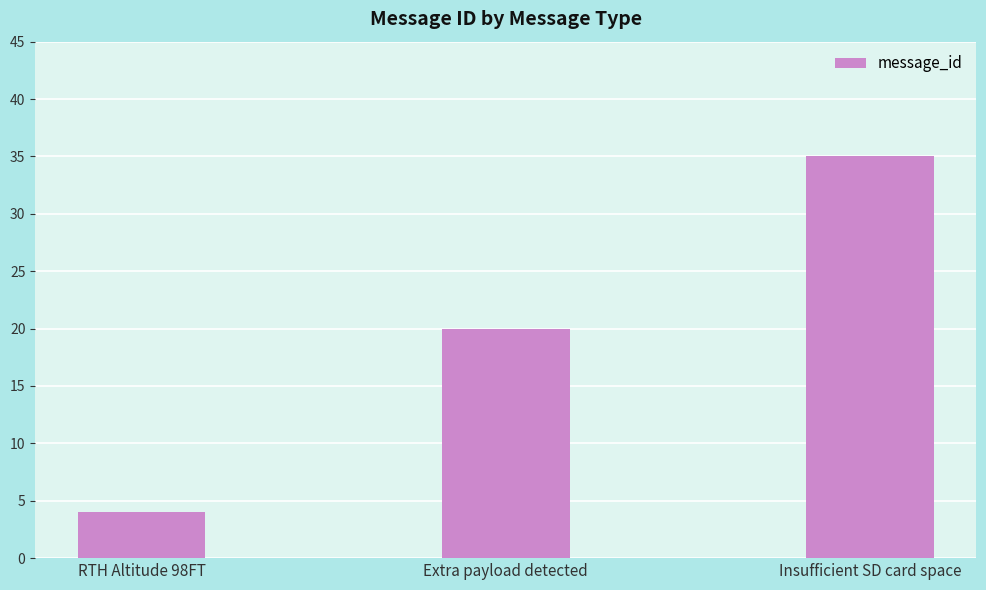

What is the ratio of the value at Extra payload detected to the value at Insufficient SD card space?

0.6